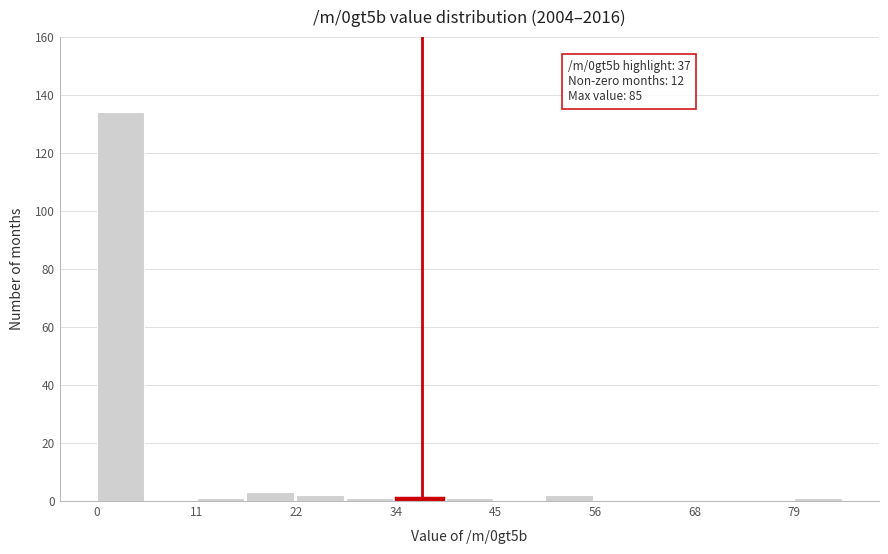

Read against the x-axis, roughly where is the centre of the tallest bar?

2